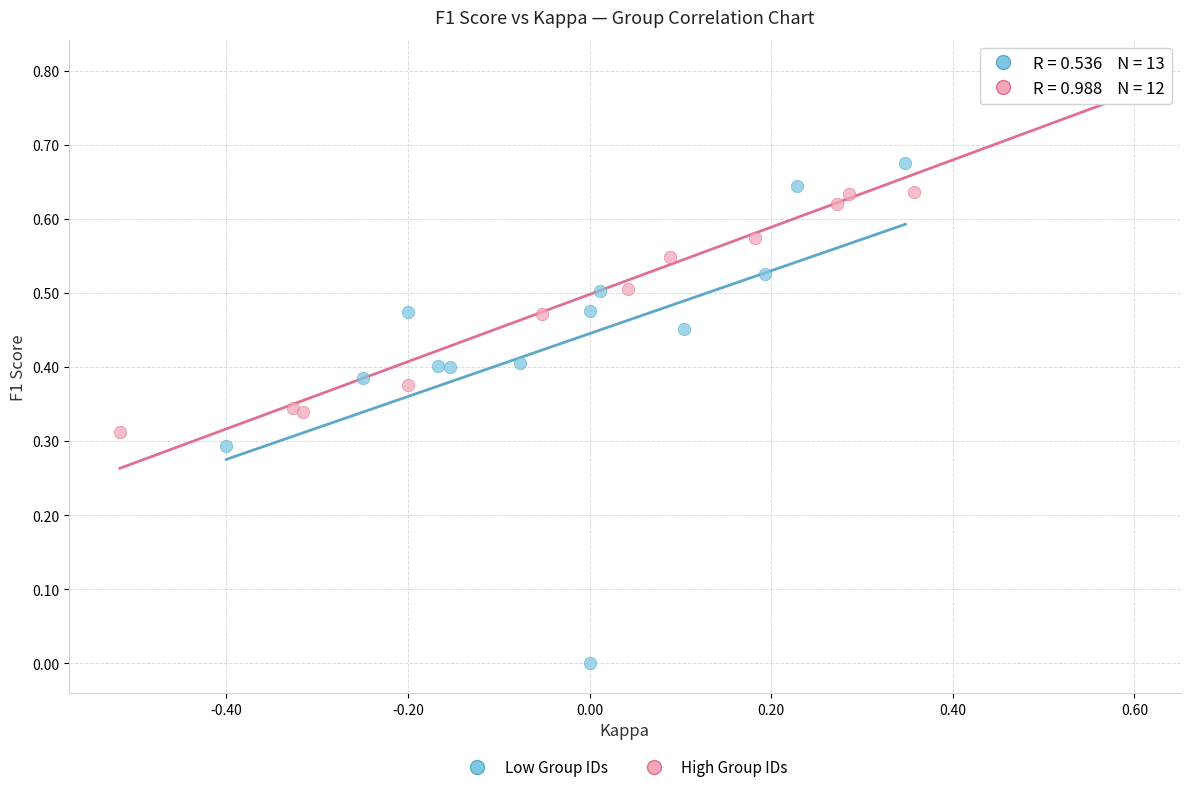

Which series reaches the minimum Y coordinate?

Low Group IDs